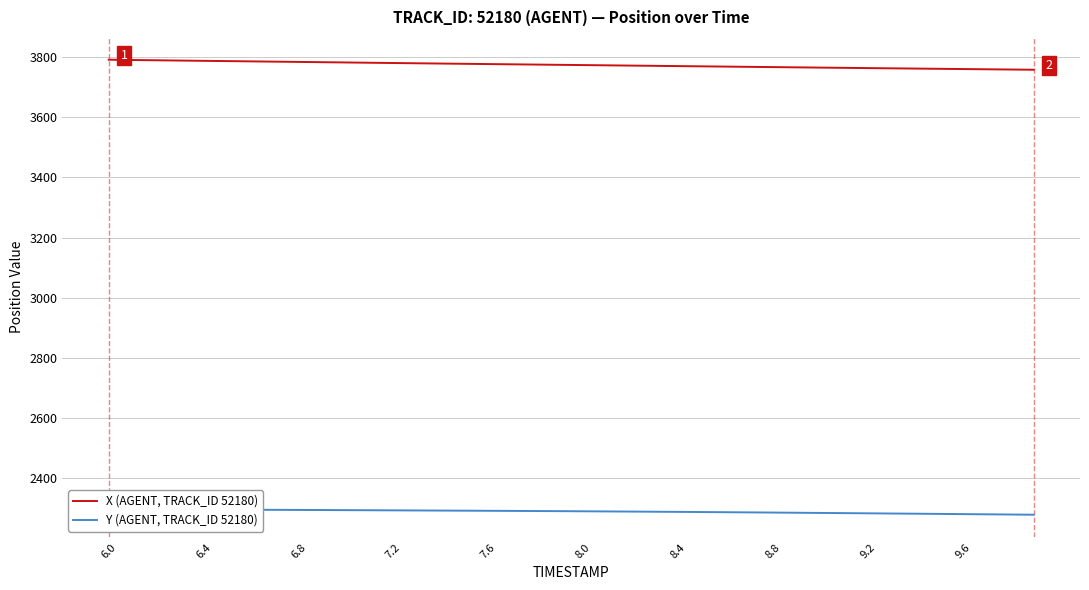

True or false: Y (AGENT, TRACK_ID 52180) has more than 0 interior local peaks.

False